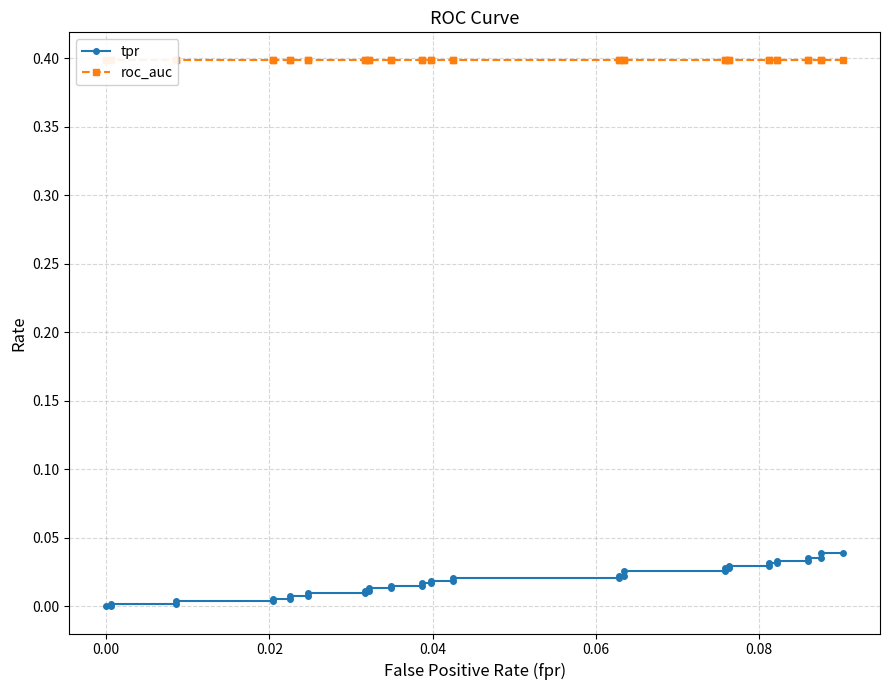

Is it true that tpr equals 0.0 at 18?

False